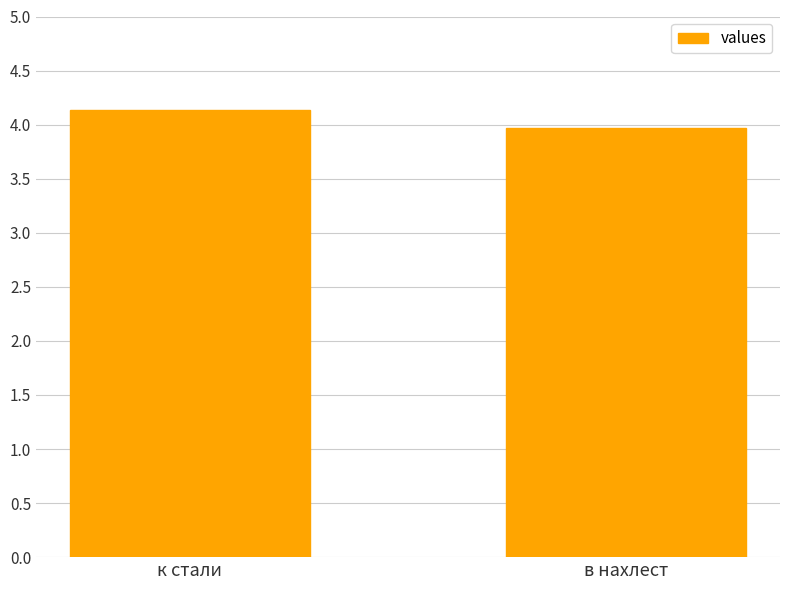

What is the smallest value displayed?

4.0